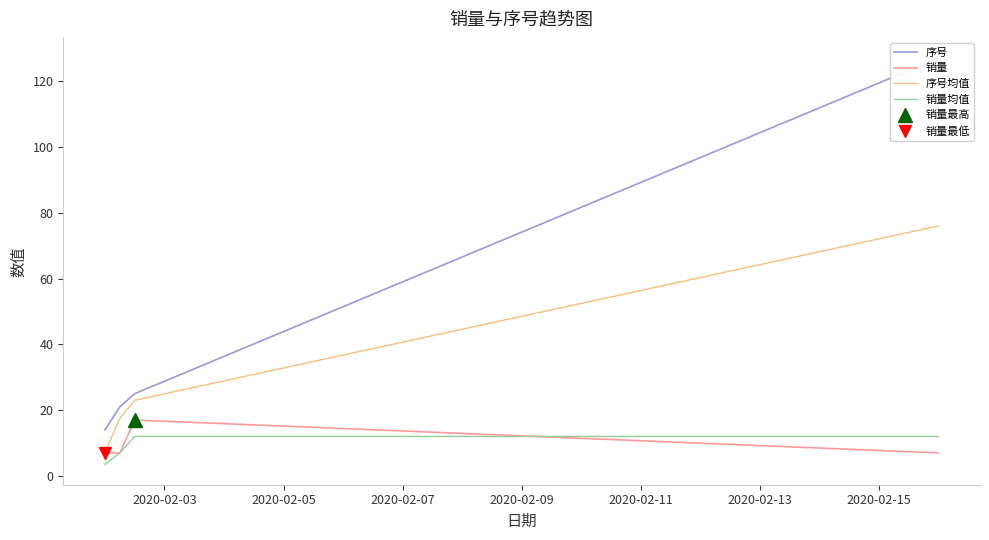

What is the minimum value for 销量均值?

3.5